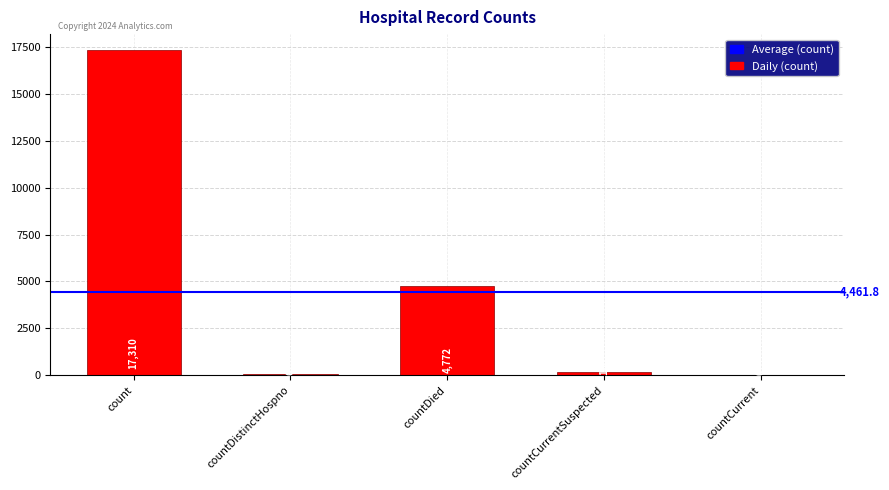

Reading right to left, transcribe all the data shown in this chart.

countCurrent=0	countCurrentSuspected=166	countDied=4772	countDistinctHospno=61	count=17310